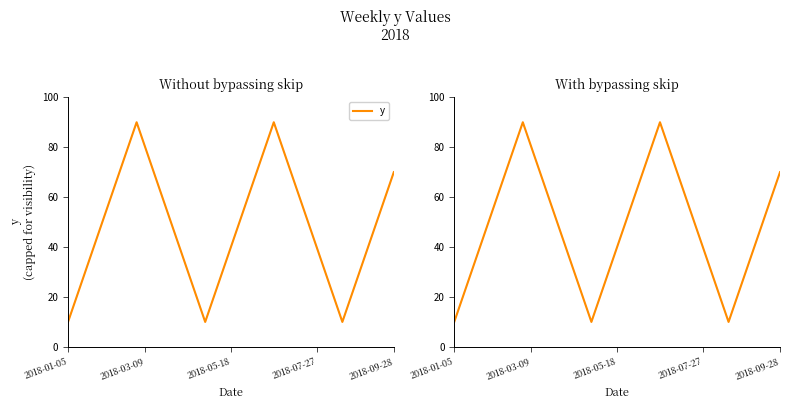

Count the number of categories in the chart.

39